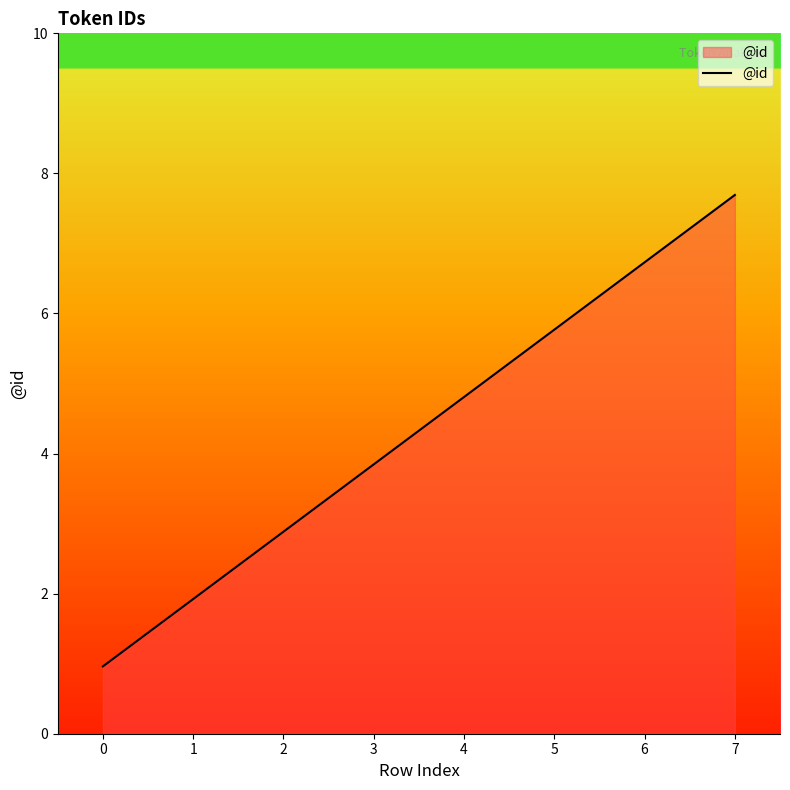

Is this an area chart (filled region under the line)?

Yes